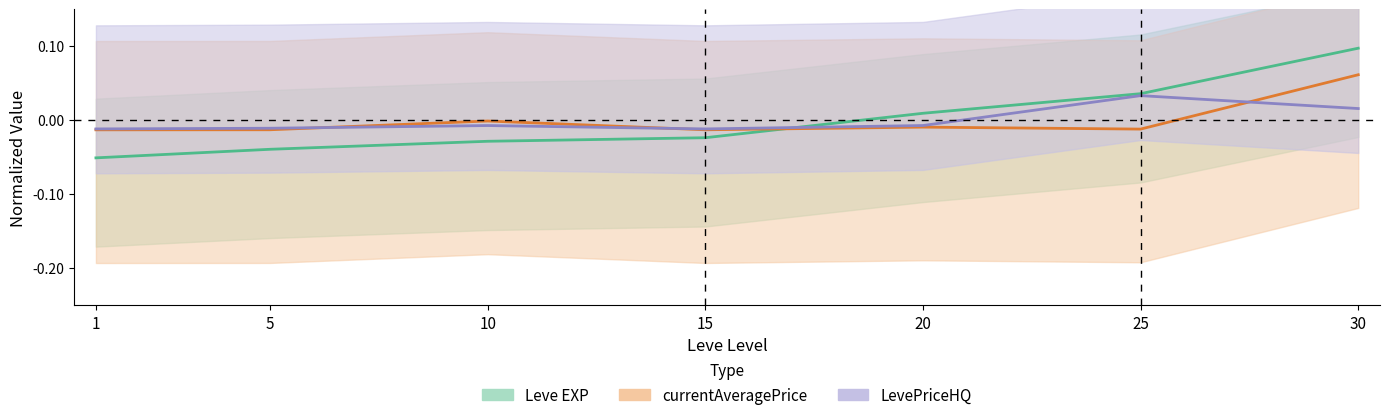

Which category has the lowest value in the Leve EXP series?

1